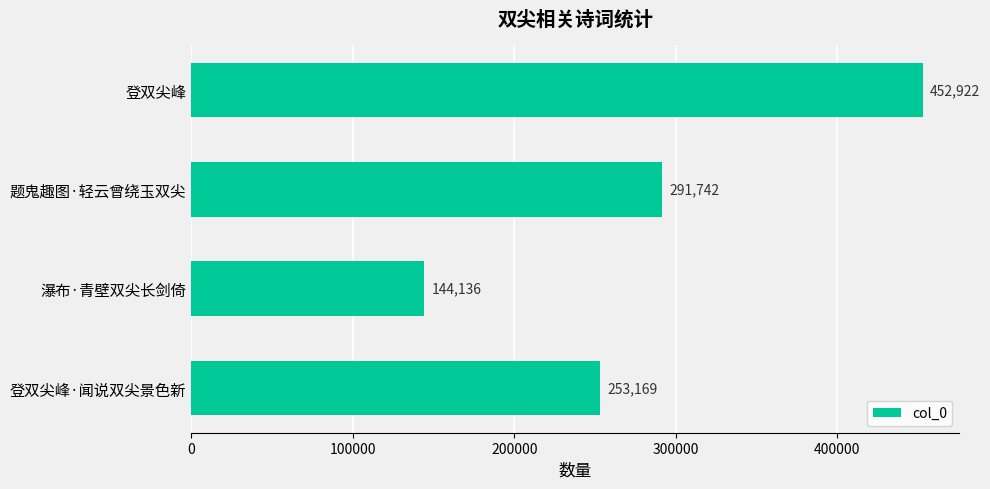

Rank the categories by value from highest to lowest.

登双尖峰, 题鬼趣图·轻云曾绕玉双尖, 登双尖峰·闻说双尖景色新, 瀑布·青壁双尖长剑倚